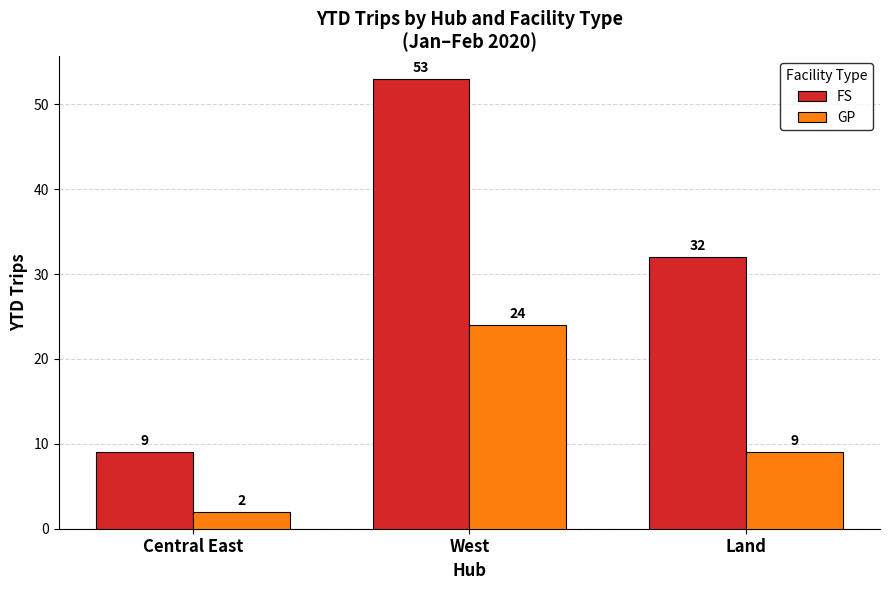

Which category has the highest value across all series?

West